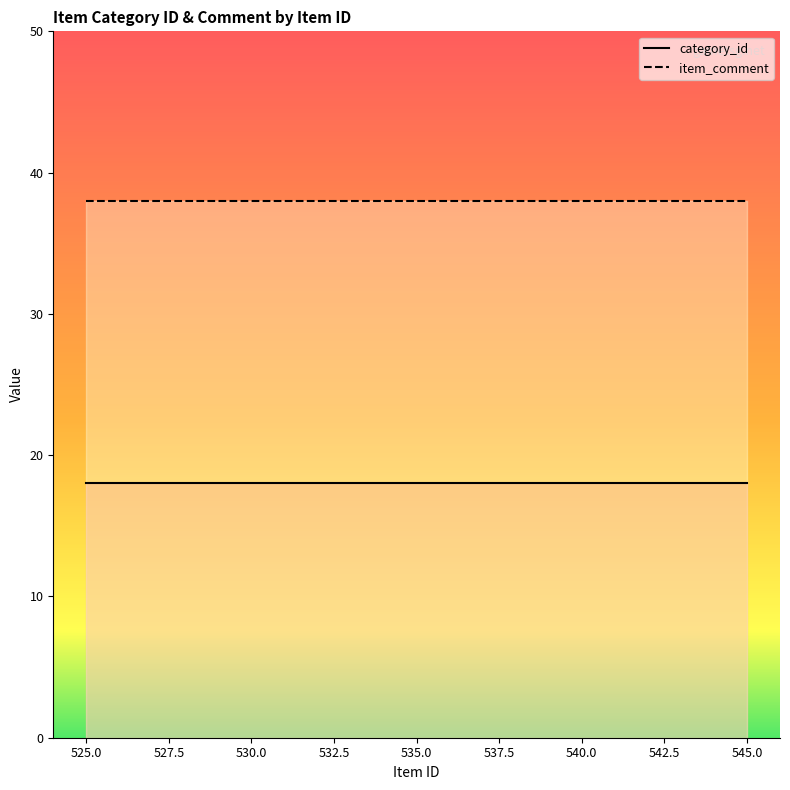

What are all the series names shown in the legend?

category_id, item_comment